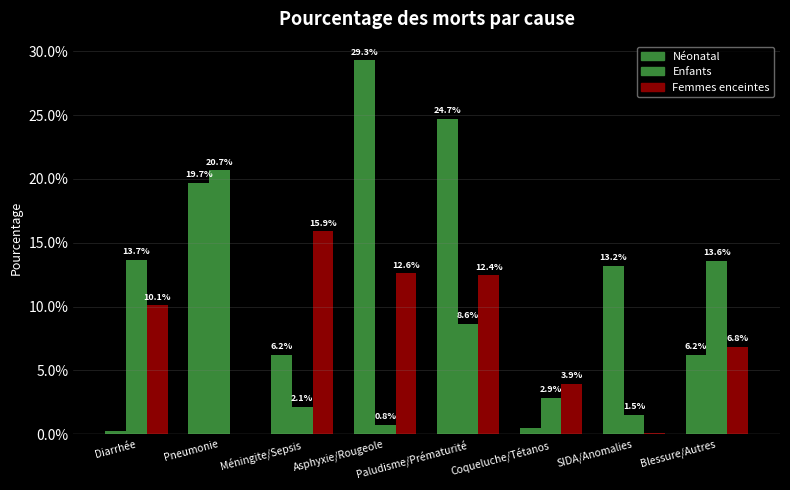

What position from the left is Diarrhée?

1